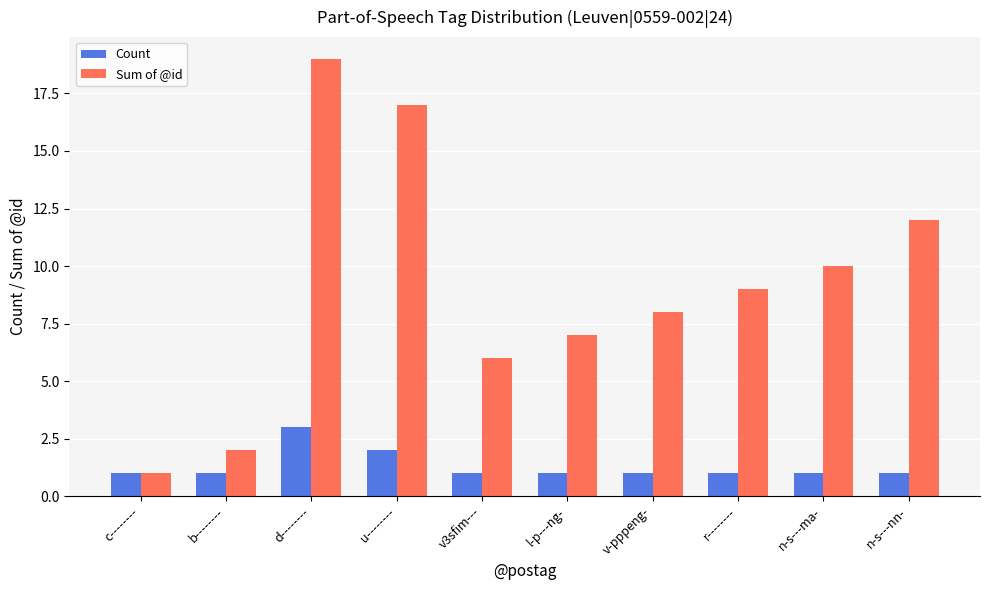

Rank the series by their maximum value, from lowest to highest.

Count, Sum of @id